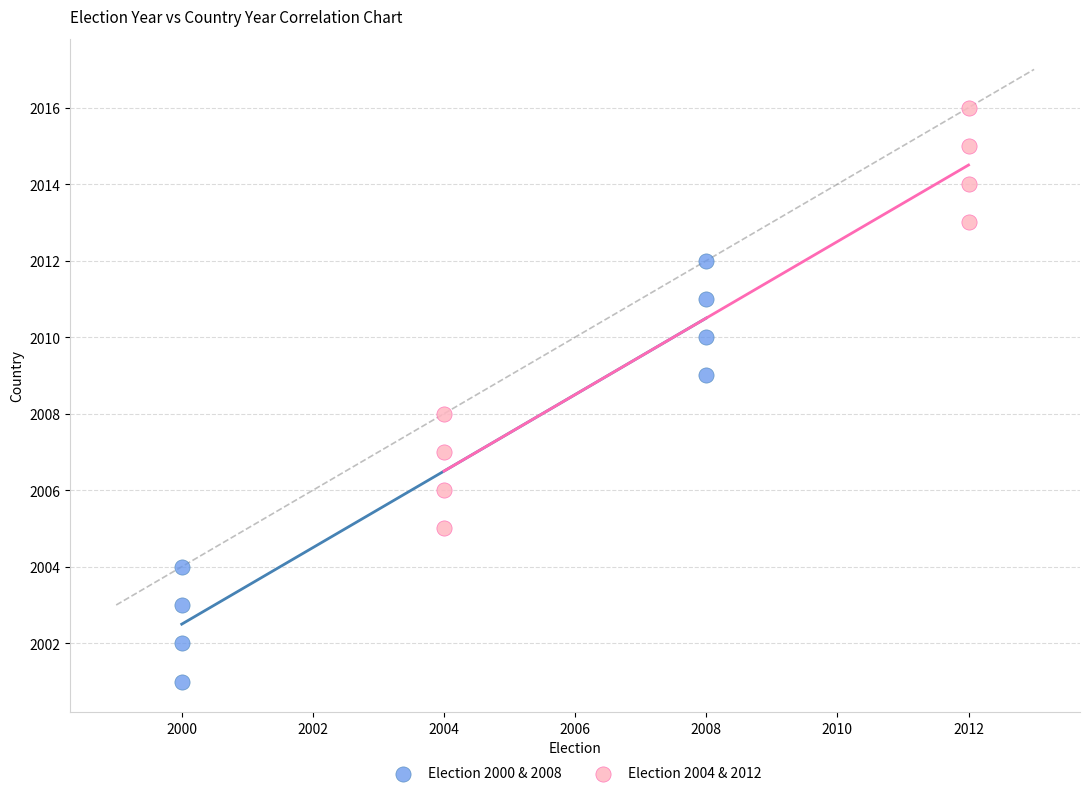

Which series contains the highest Y value?

Election 2004 & 2012